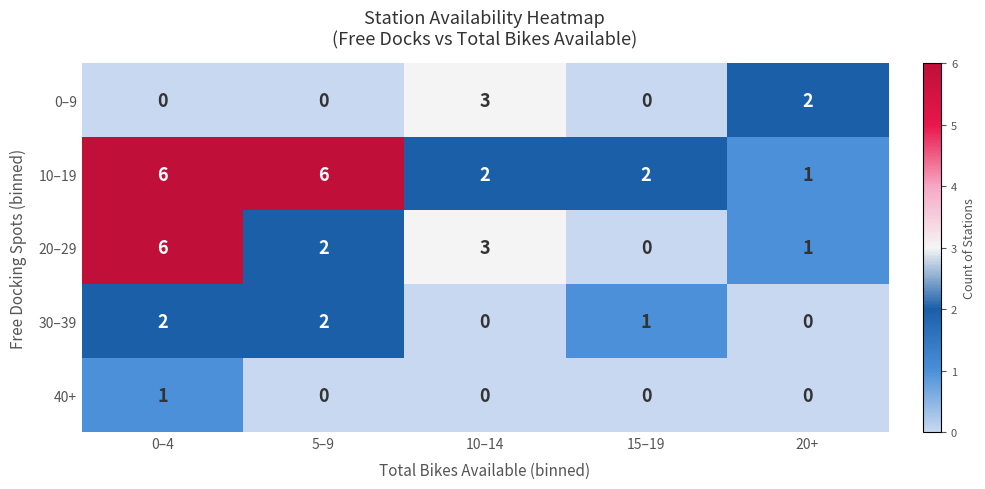

Between 15–19 and 20+, which series saw the biggest shift?

0–9